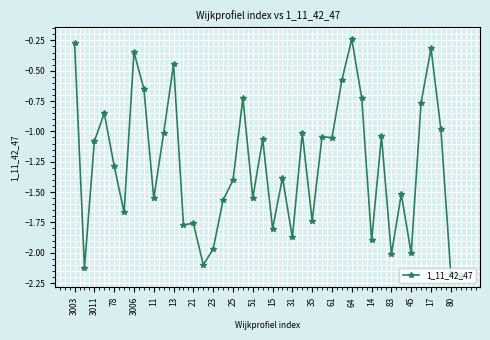

What is the sum of all values?

-51.5